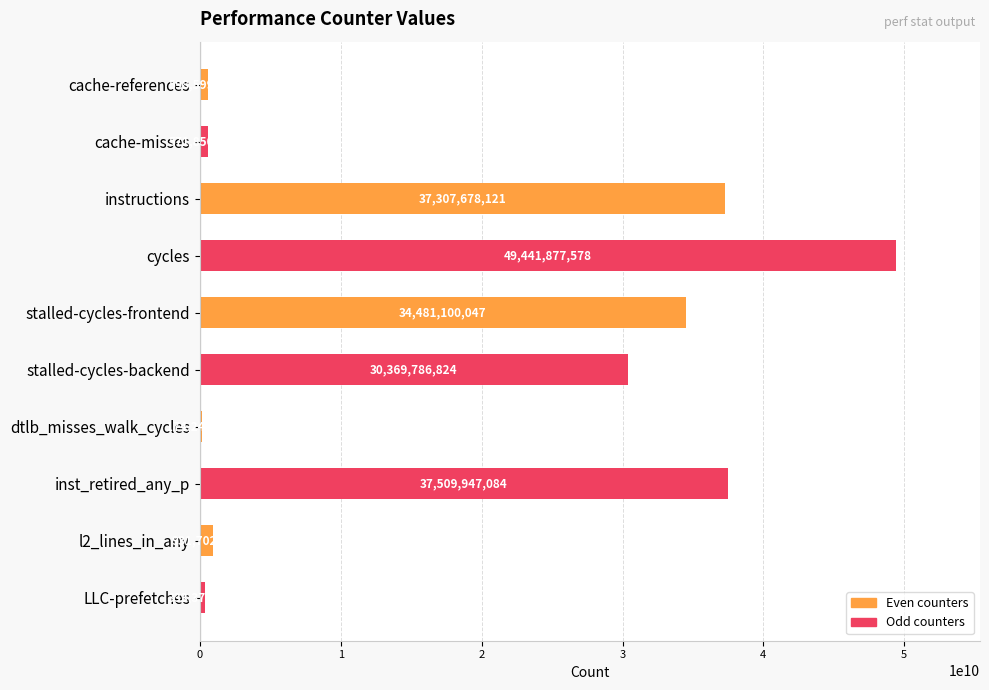

What is the sum of all values?

191720163000